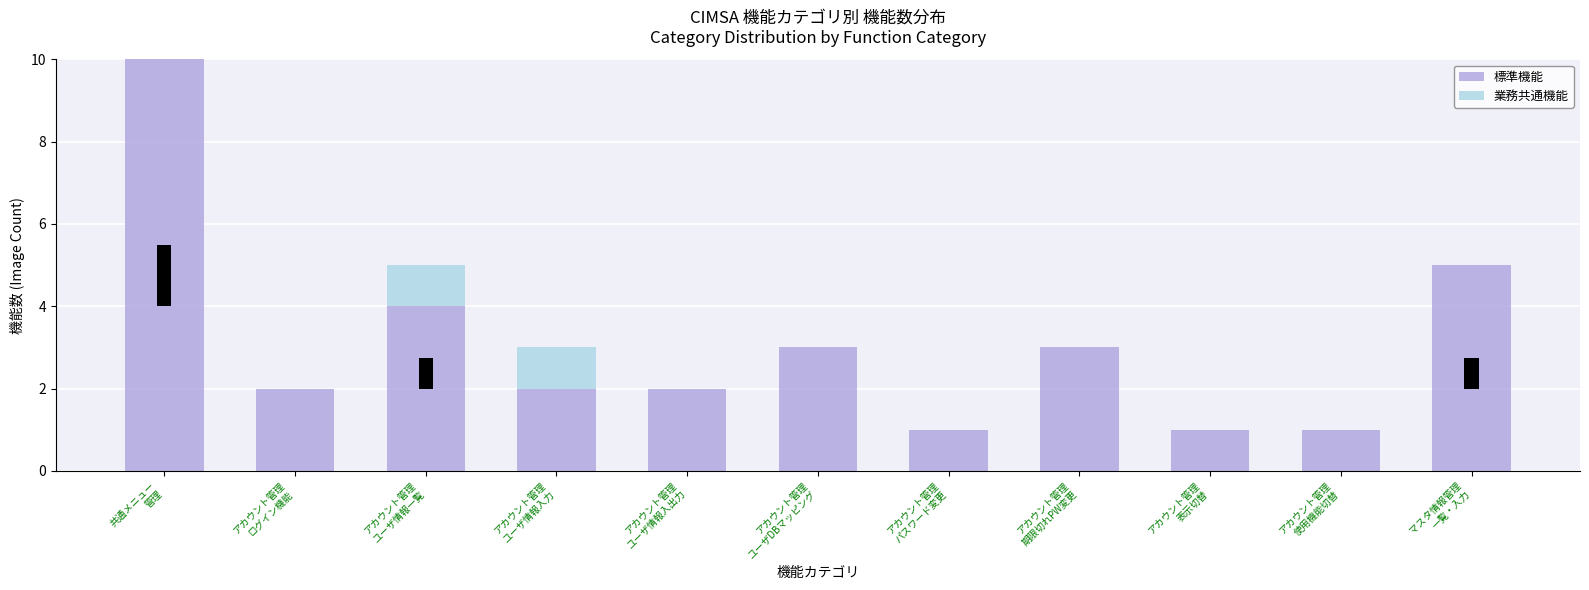

What is the minimum value for 標準機能?

1